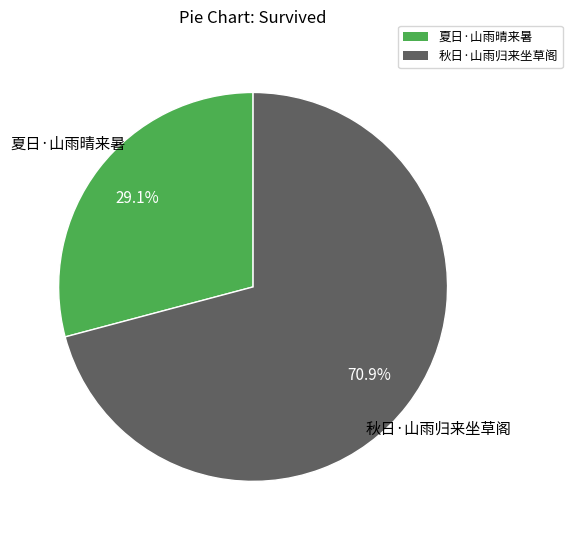

The 秋日·山雨归来坐草阁 slice represents 71% of the pie. True or false?

True